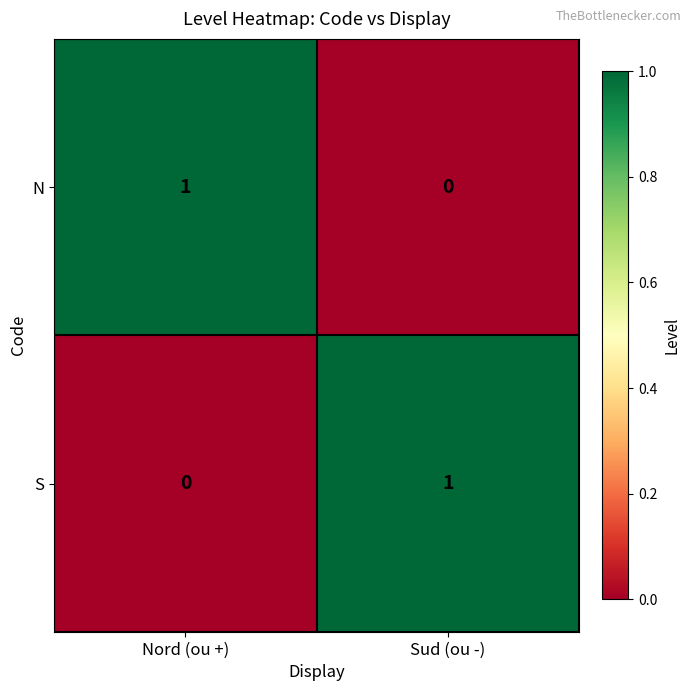

True or false: N has a value of 0 at Nord (ou +).

False